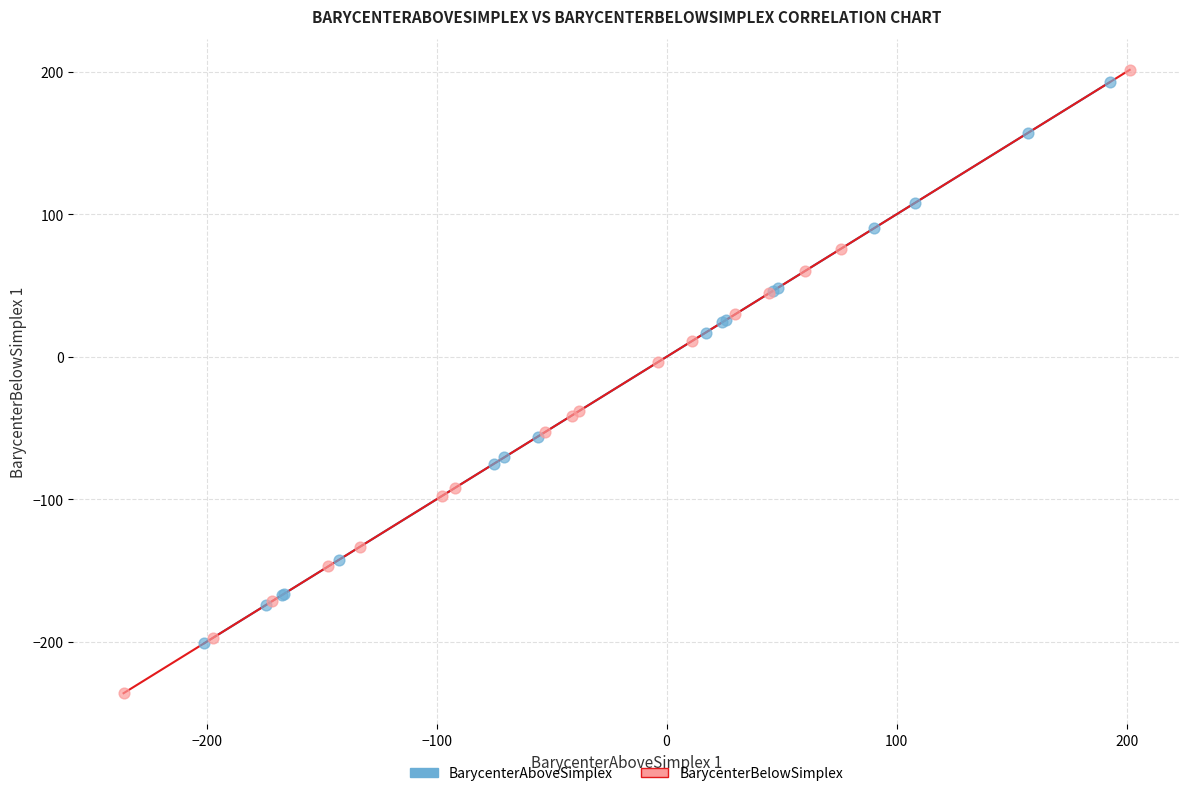

What are all the series names shown in the legend?

BarycenterAboveSimplex, BarycenterBelowSimplex